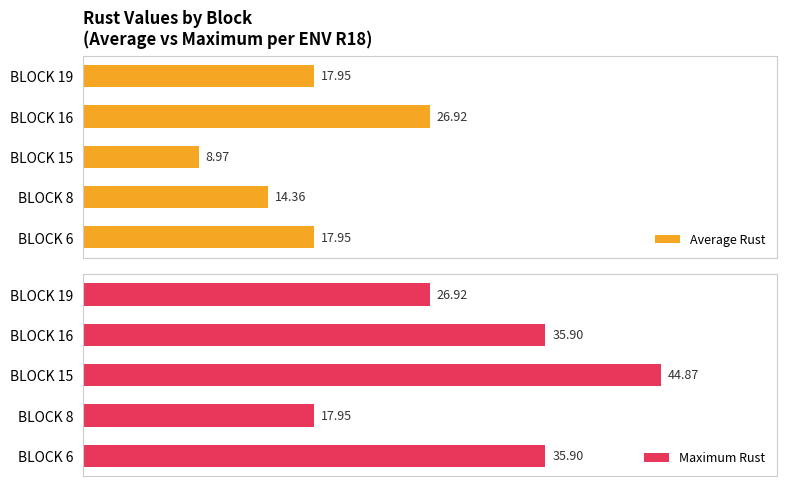

List the series in order of their overall mean, highest first.

Maximum Rust, Average Rust